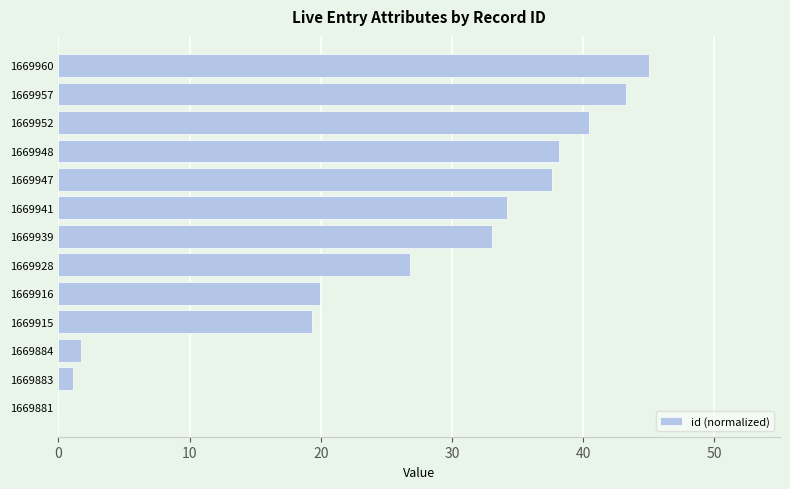

The chart shows a value of 10.6 at 1669948. True or false?

False